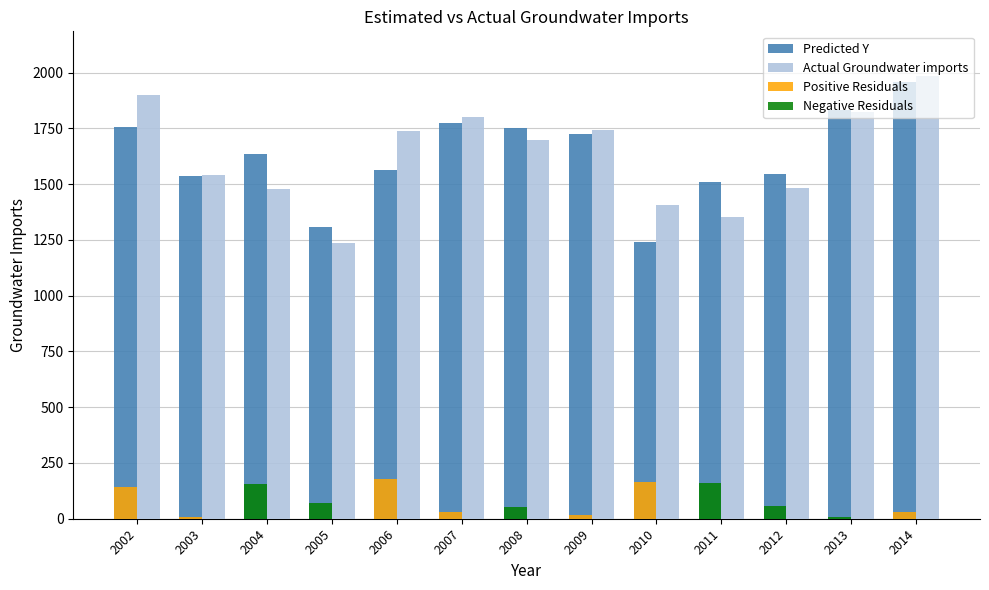

Which category has the highest value across all series?

2014